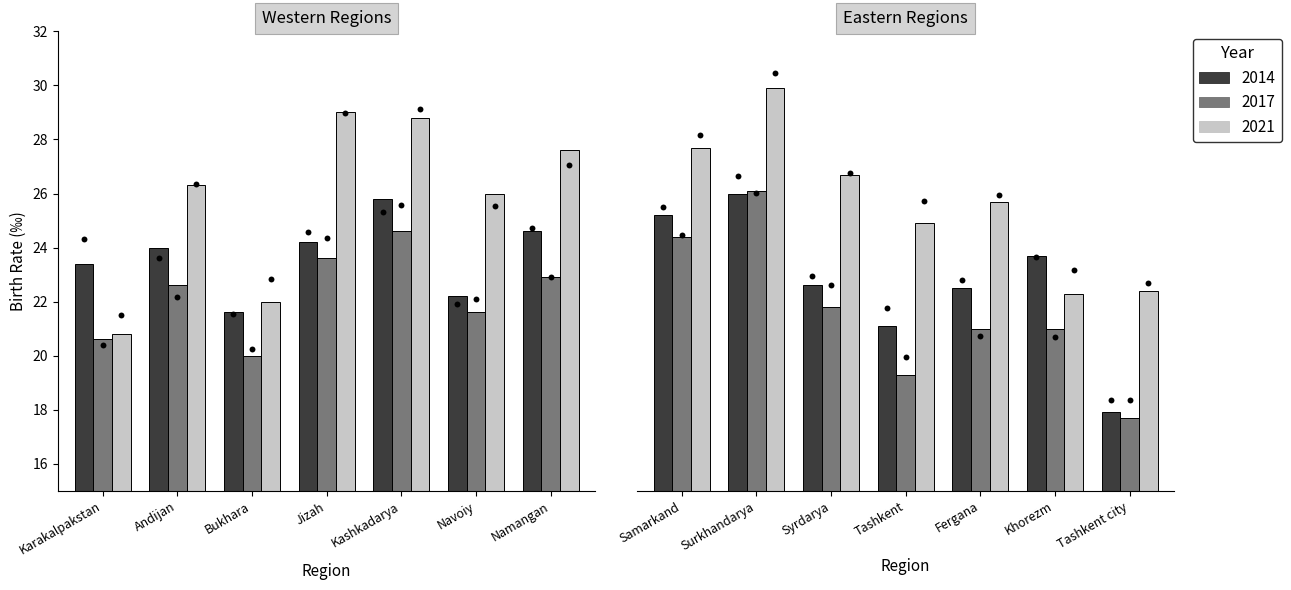

Which series reaches the minimum Y coordinate?

2017